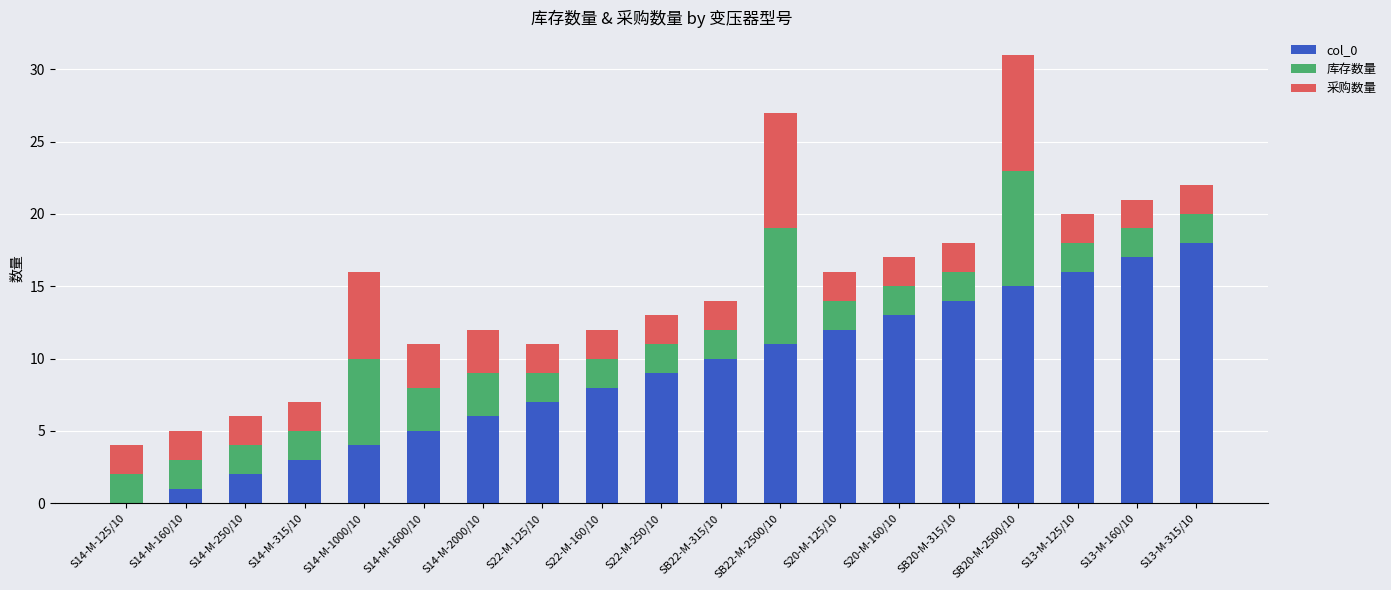

At which category is the sum across all series the highest?

SB20-M-2500/10